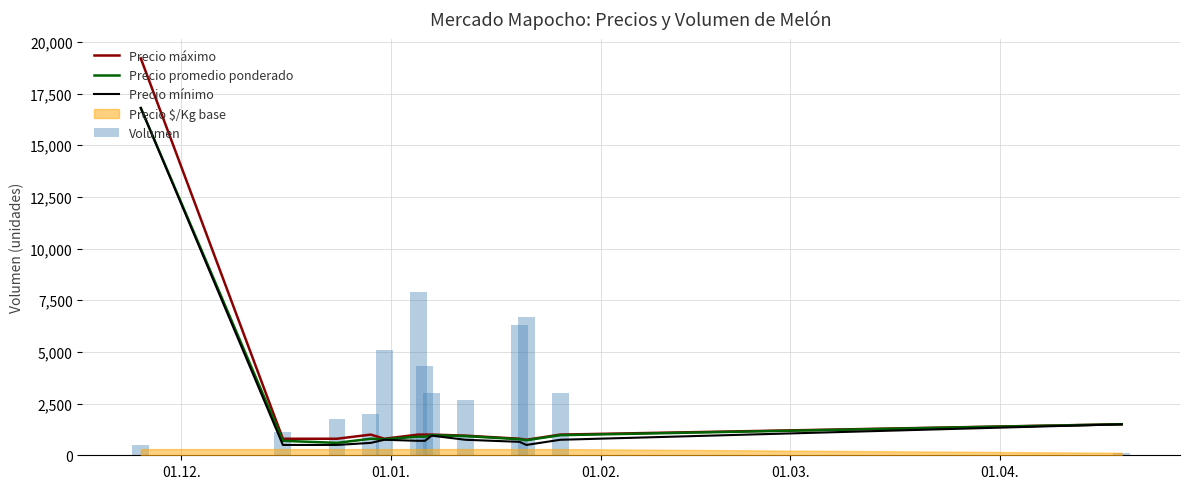

At which category is the sum across all series the highest?

01.12.